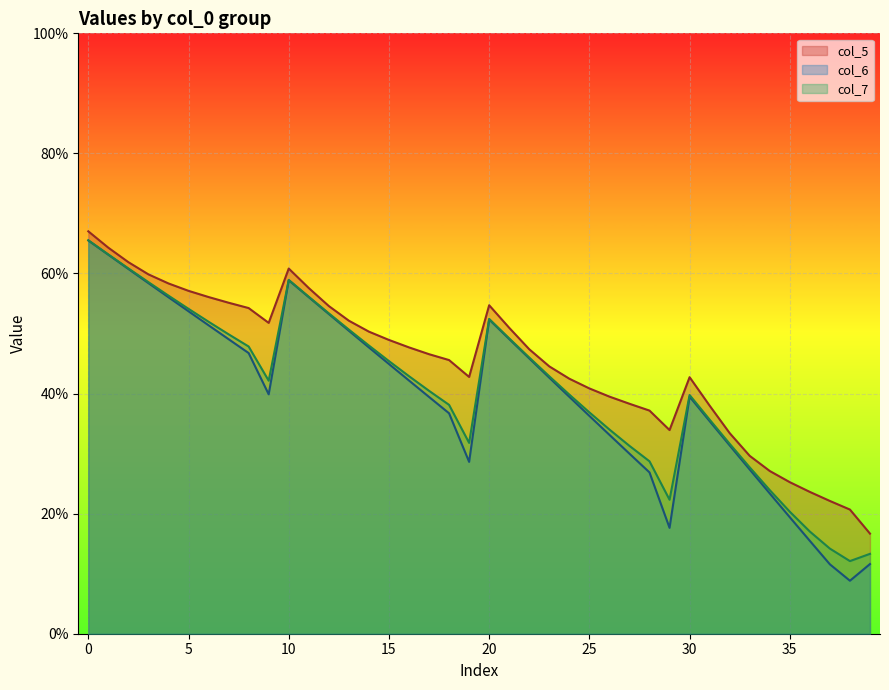

Rank the series at 350 from lowest to highest value.

col_6, col_7, col_5